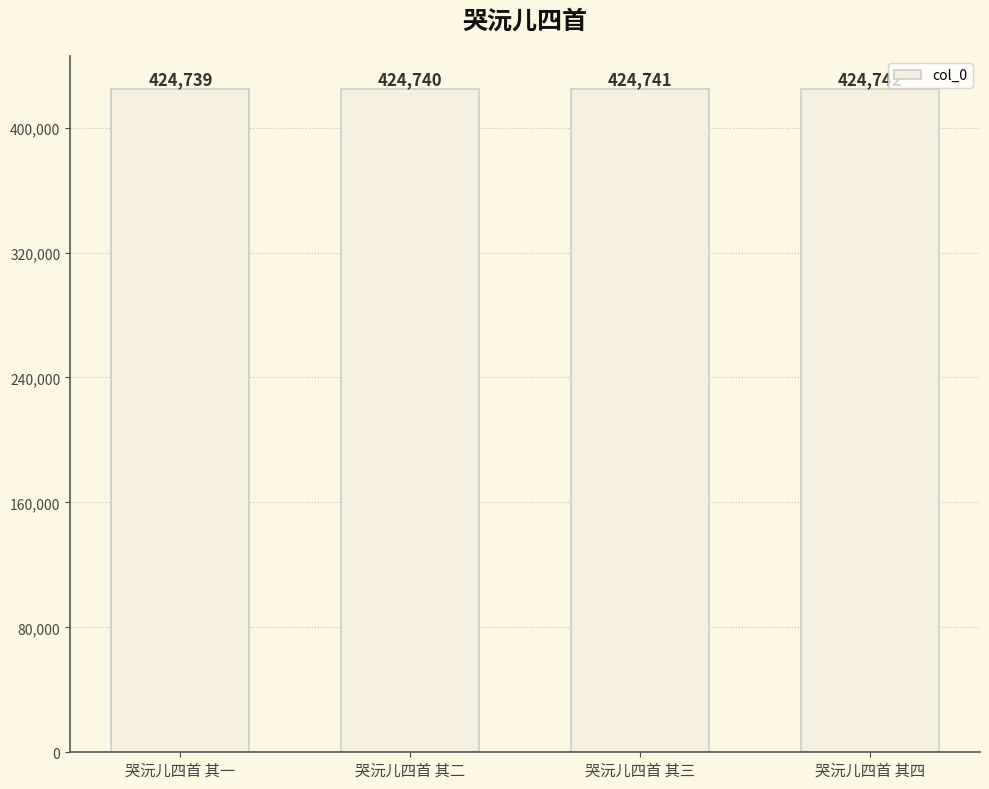

Reading right to left, extract all data points from this chart.

哭沅儿四首 其四=424742	哭沅儿四首 其三=424741	哭沅儿四首 其二=424740	哭沅儿四首 其一=424739